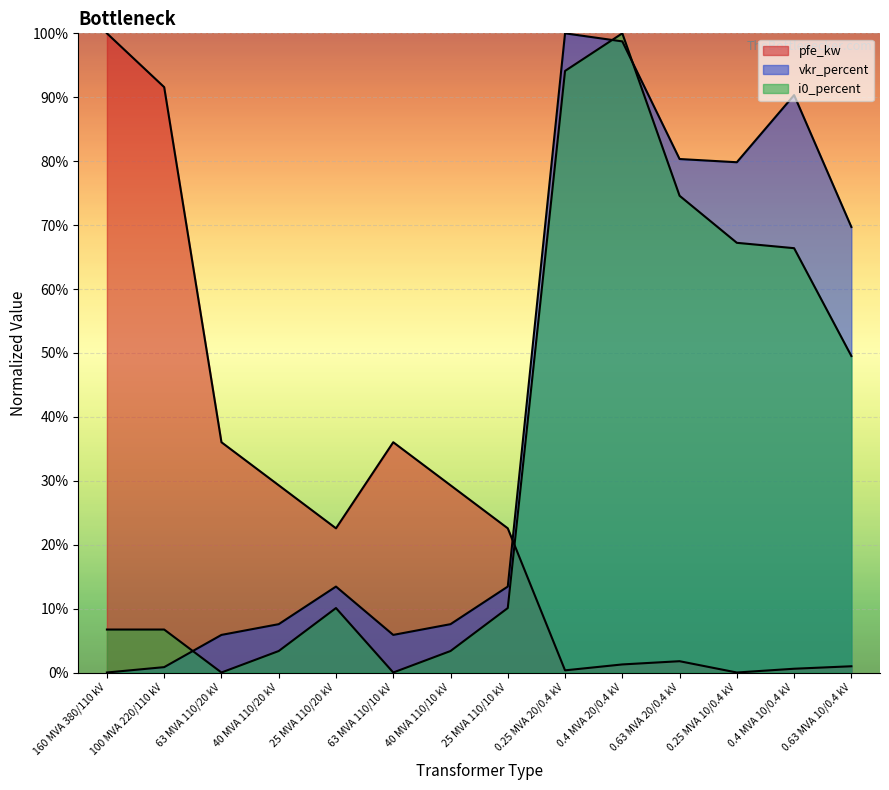

What is the average value of the i0_percent series?

35.2